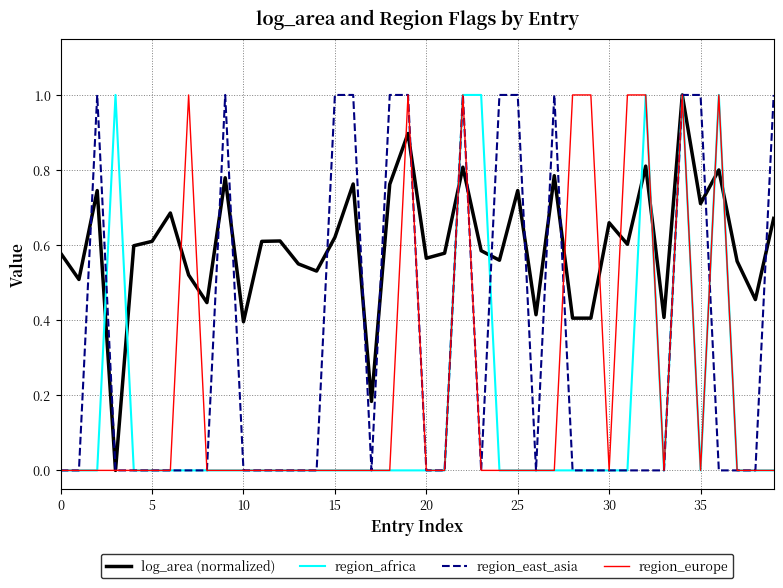

Which series has the largest total across all categories?

log_area (normalized)